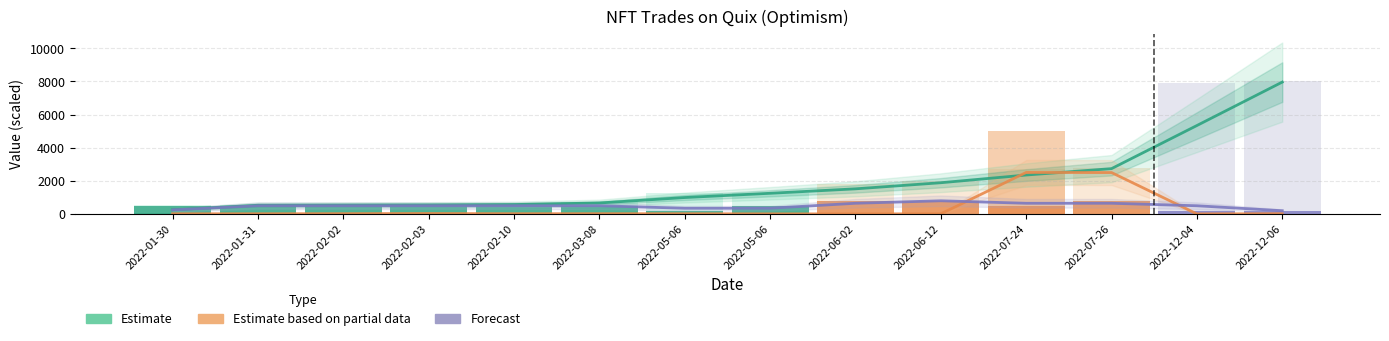

The Estimate series shows 57.3 at 2022-01-30. True or false?

False